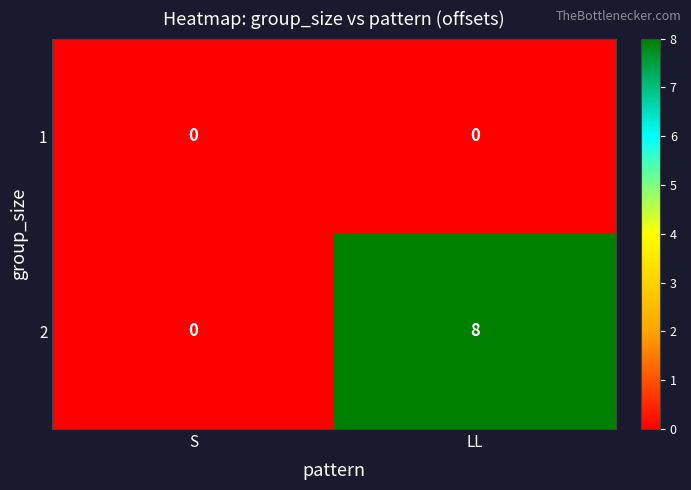

Rank the series by their maximum value, from highest to lowest.

2, 1